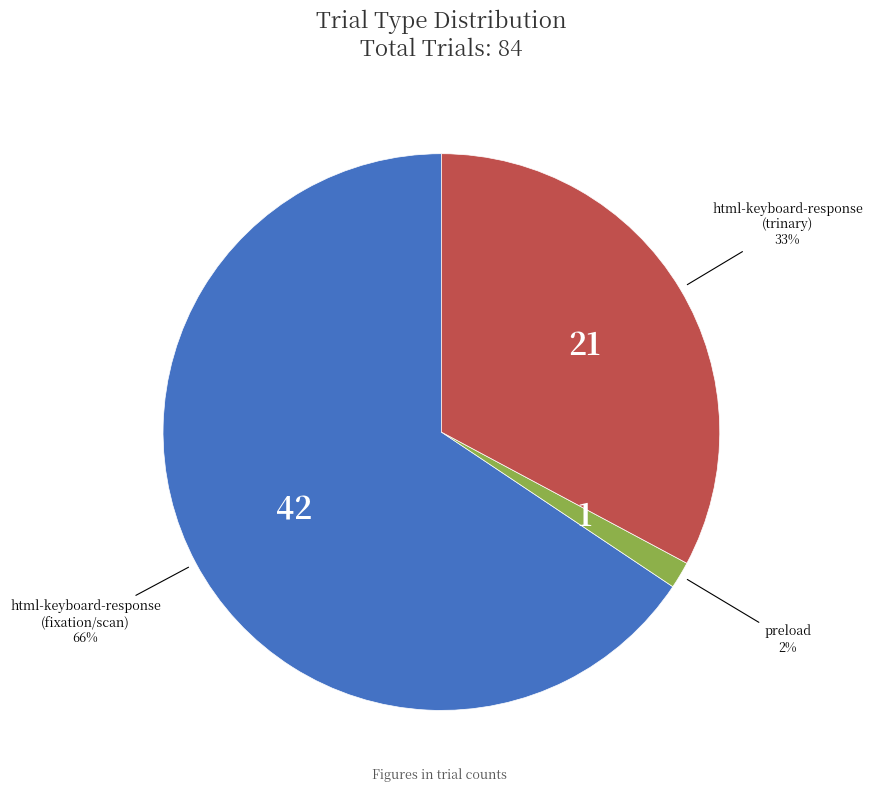

To the nearest percent, what is the average slice percentage?

33%